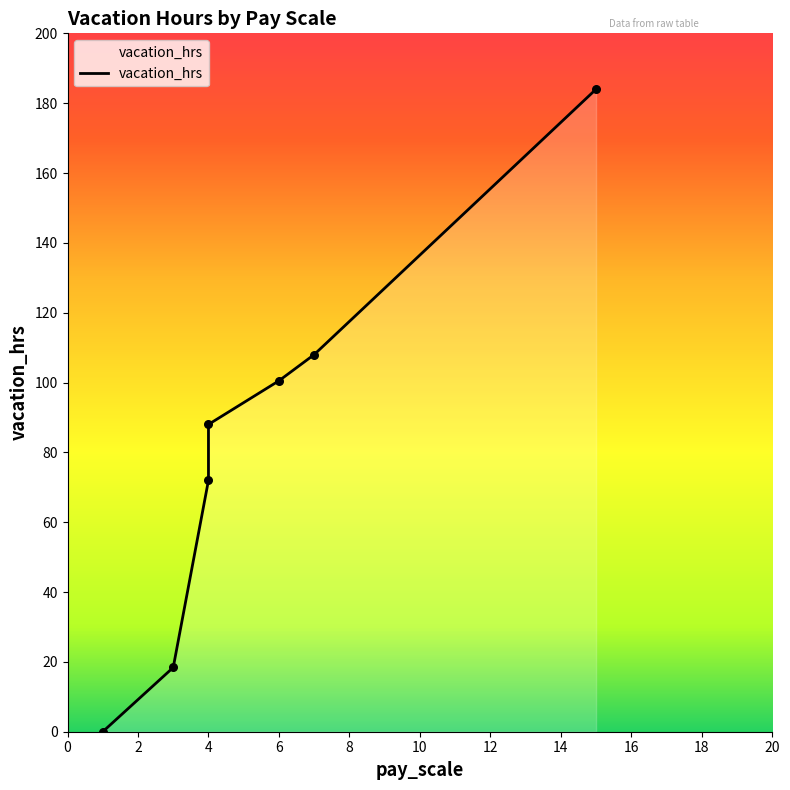

What is the change in value from 3 to 7?

+89.6